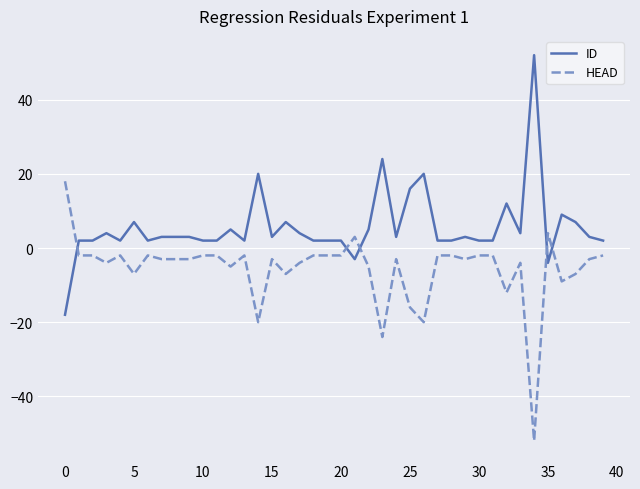

How many lines are shown in the chart?

2